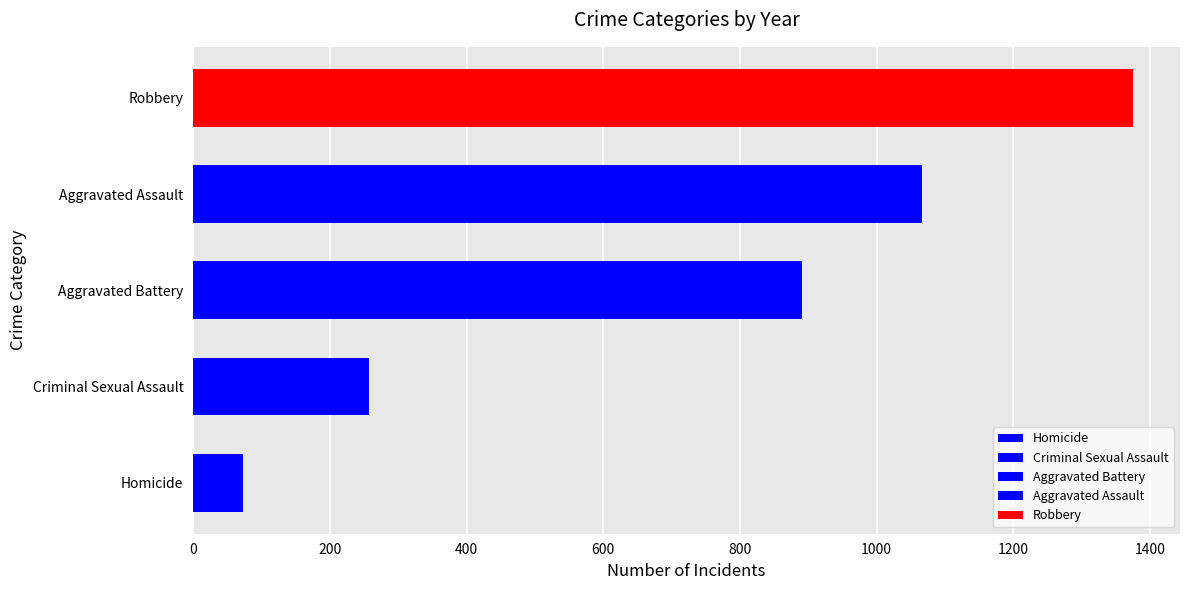

The value of Robbery at 2019 is 209. True or false?

False